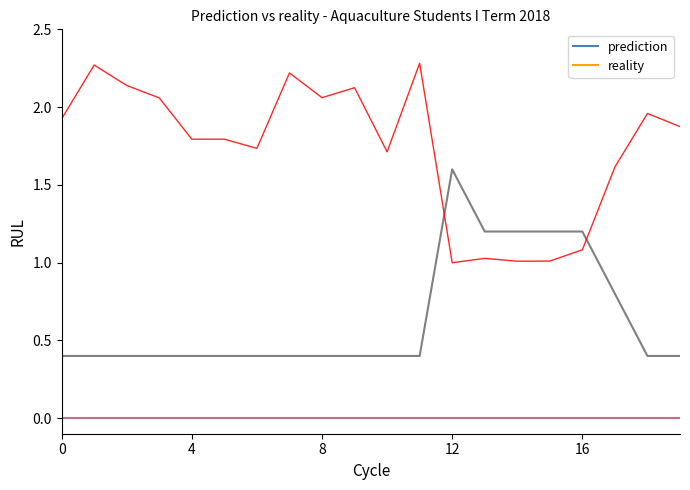

Which series ends up on top after the final intersection of prediction and reality?

reality